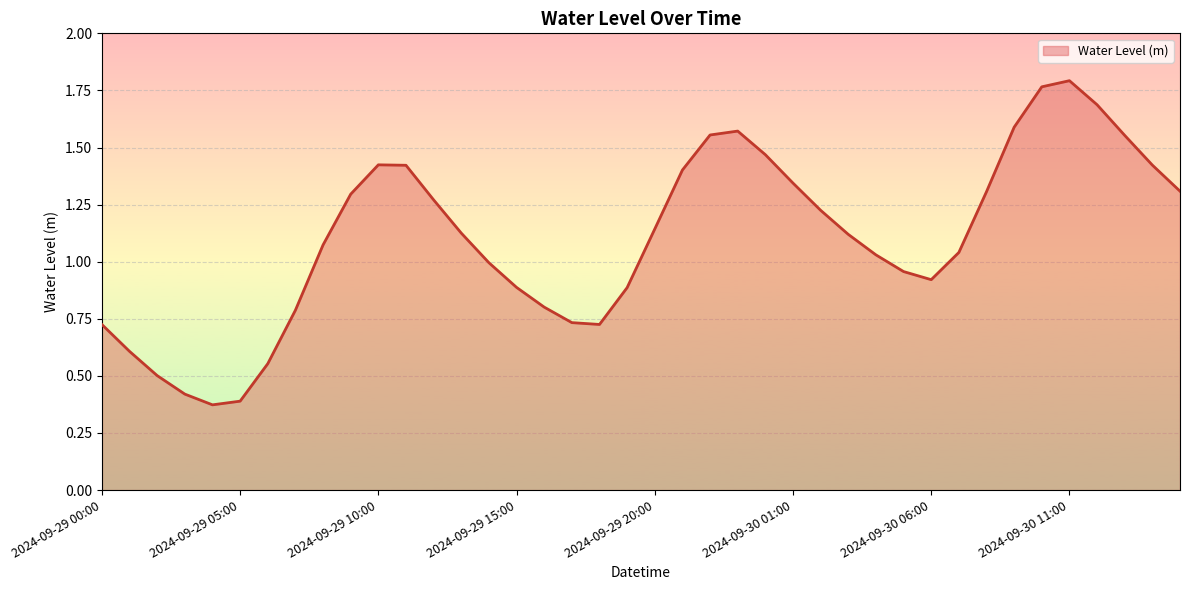

At which category does the chart reach its peak across all series?

2024-09-30 11:00